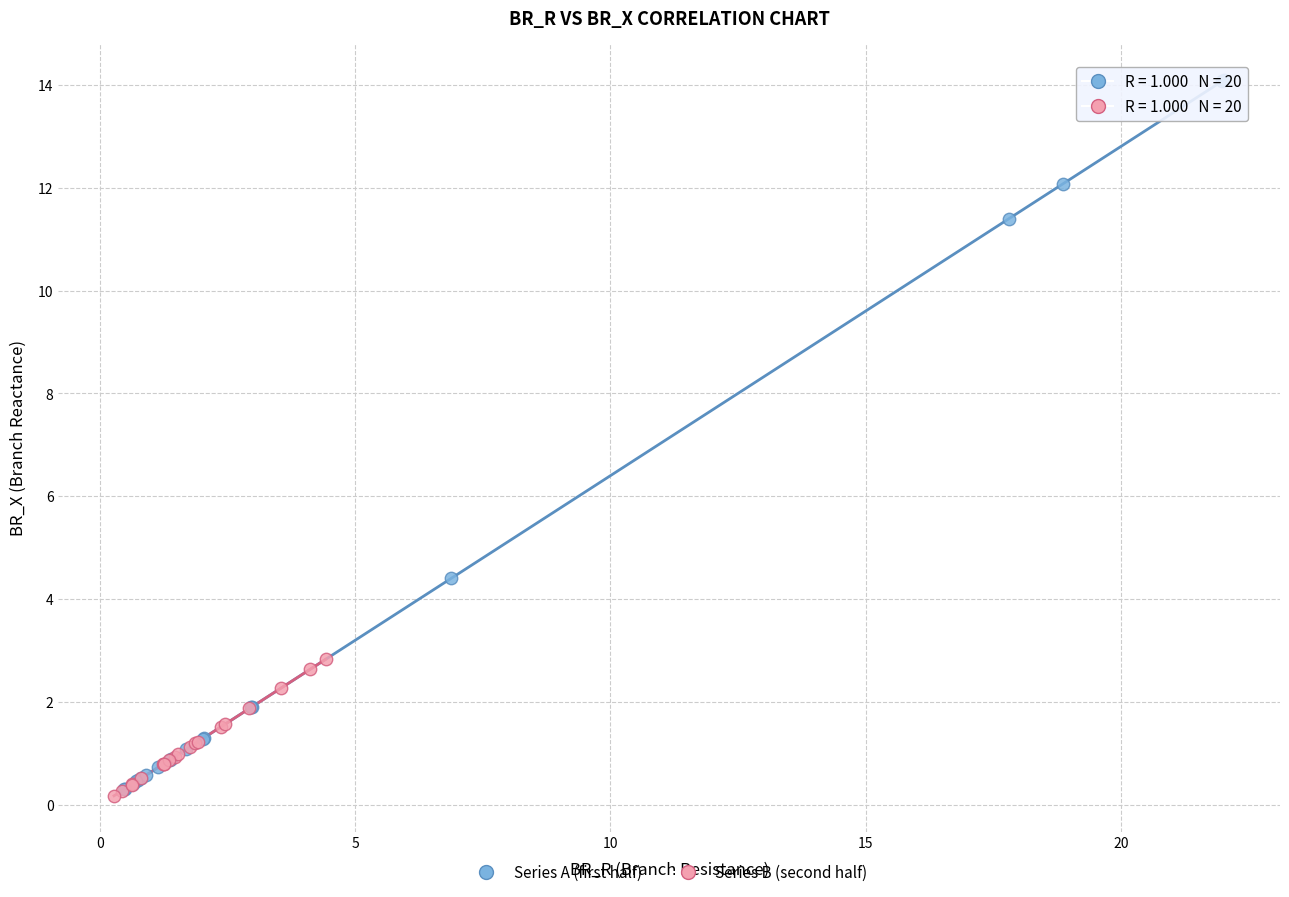

Which series has the largest Y range (max minus min)?

Series A (first half)